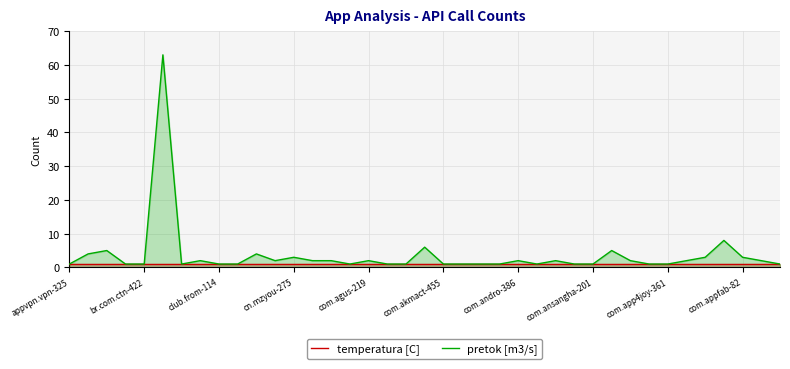

True or false: pretok [m3/s] and temperatura [C] cross at least once.

False